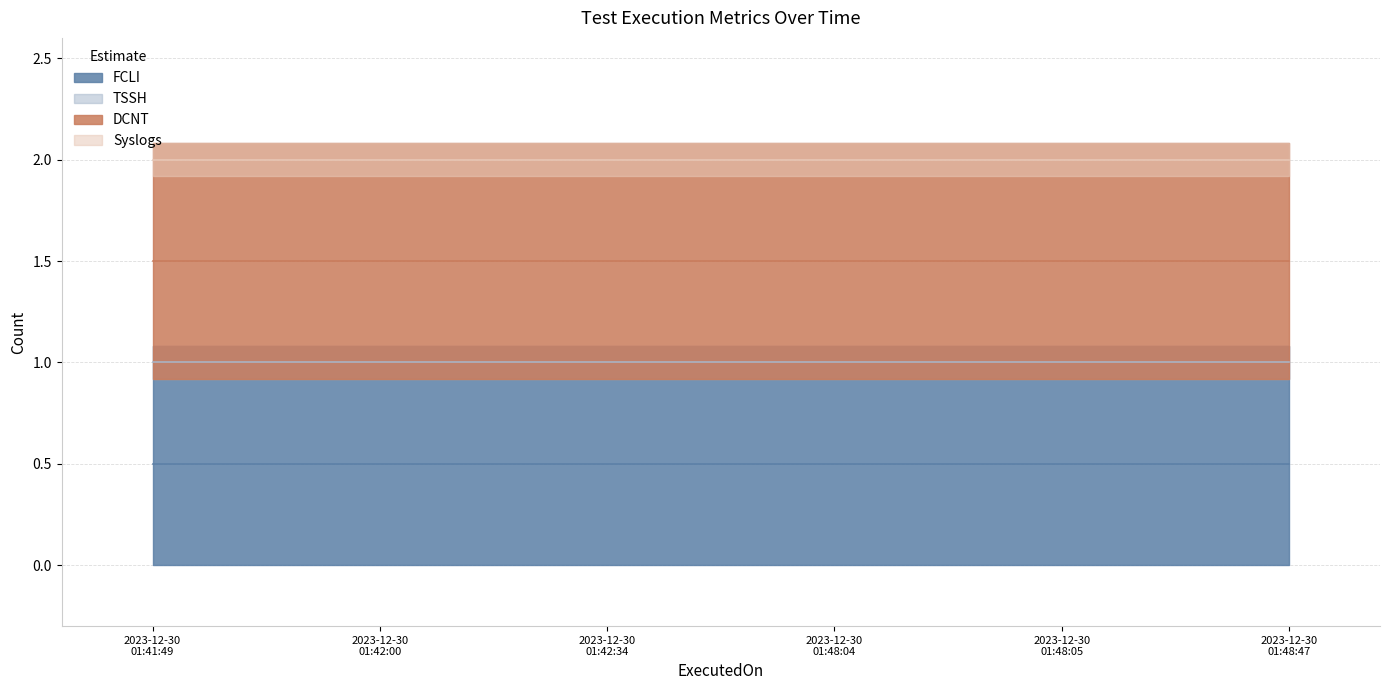

True or false: FCLI has more than 2 points higher than both neighbors.

False